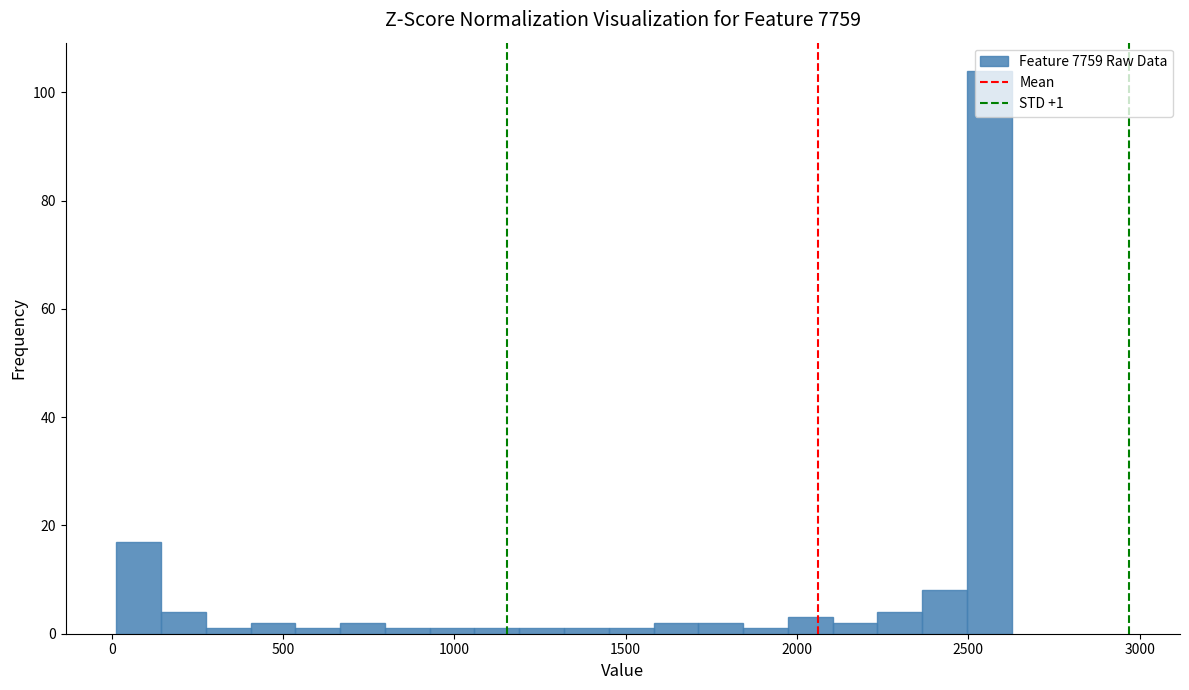

Around what value on the x-axis is the tallest bar? Give the approximate position of its centre, as read against the axis.

2550